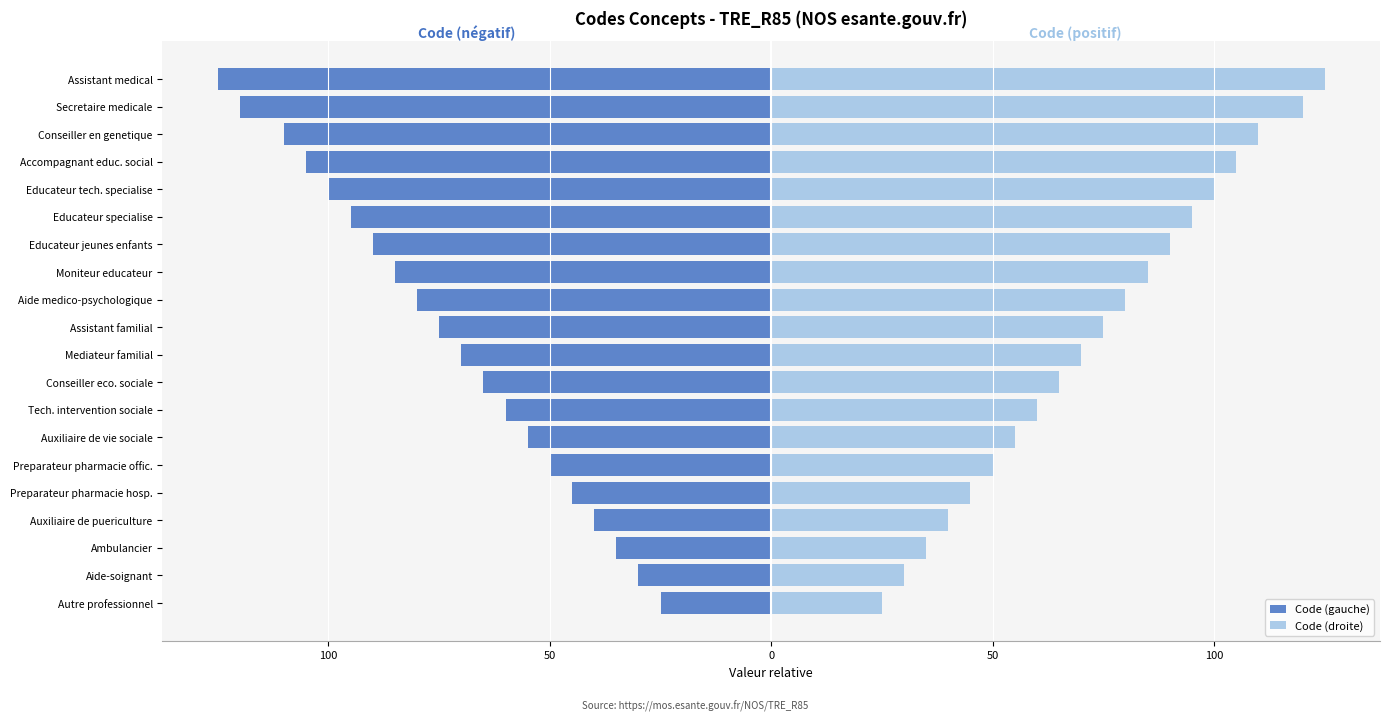

What is the minimum value shown in the chart?

-125